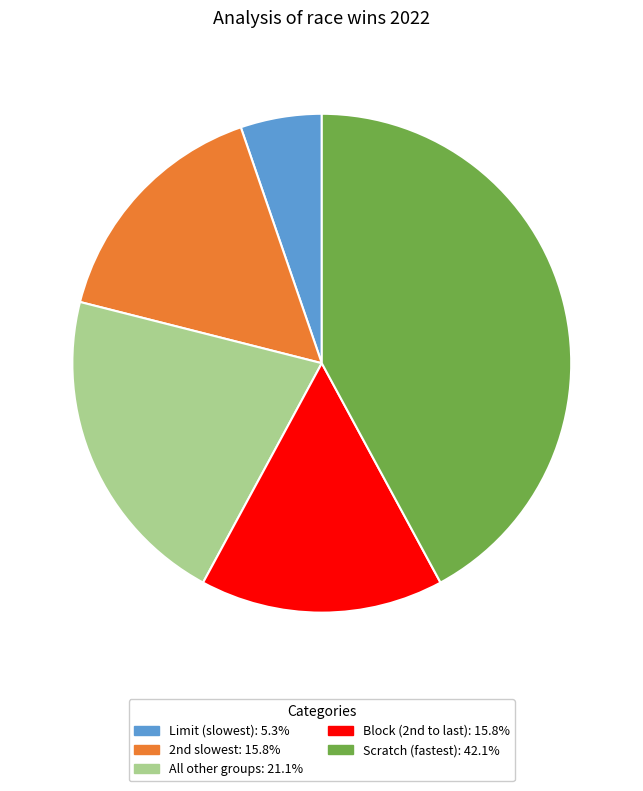

Between Limit (slowest) and Scratch (fastest), which is larger?

Scratch (fastest)